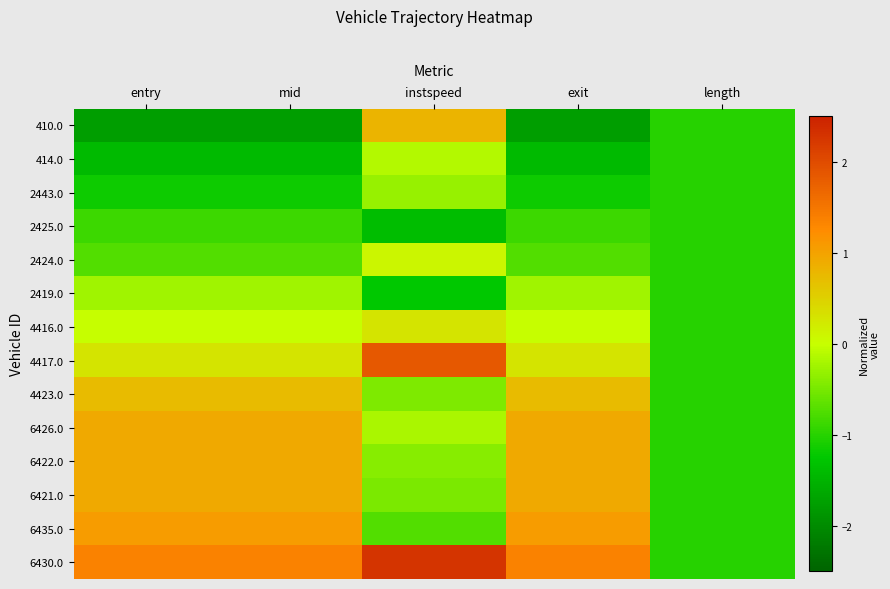

Rank the series by their maximum value, from highest to lowest.

6430.0, 4417.0, 6435.0, 6421.0, 6422.0, 6426.0, 410.0, 4423.0, 4416.0, 2424.0, 414.0, 2419.0, 2443.0, 2425.0